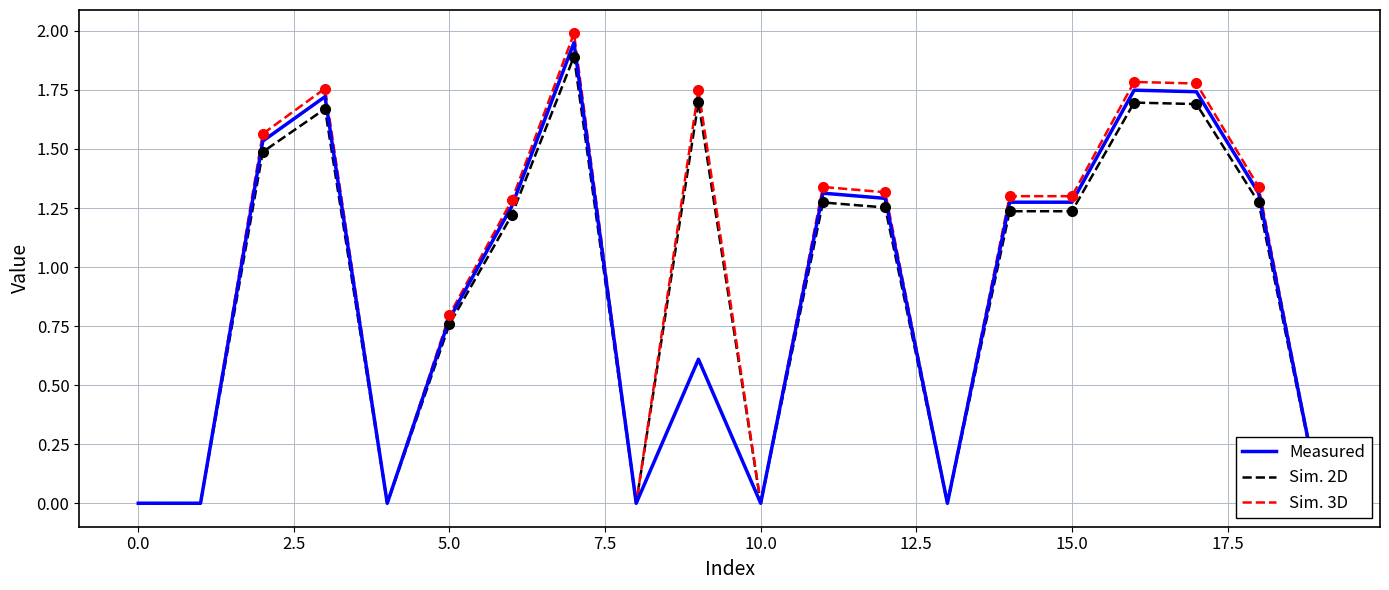

Is the value of Sim. 2D at 12.5 greater than the value of Sim. 3D at 0.0?

Yes